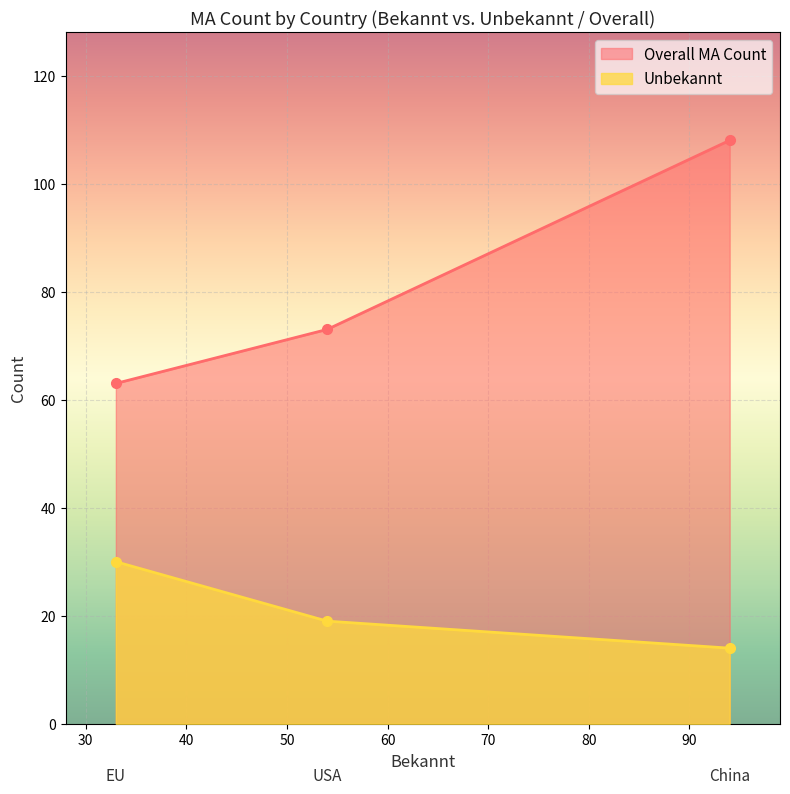

How many lines are shown in the chart?

2